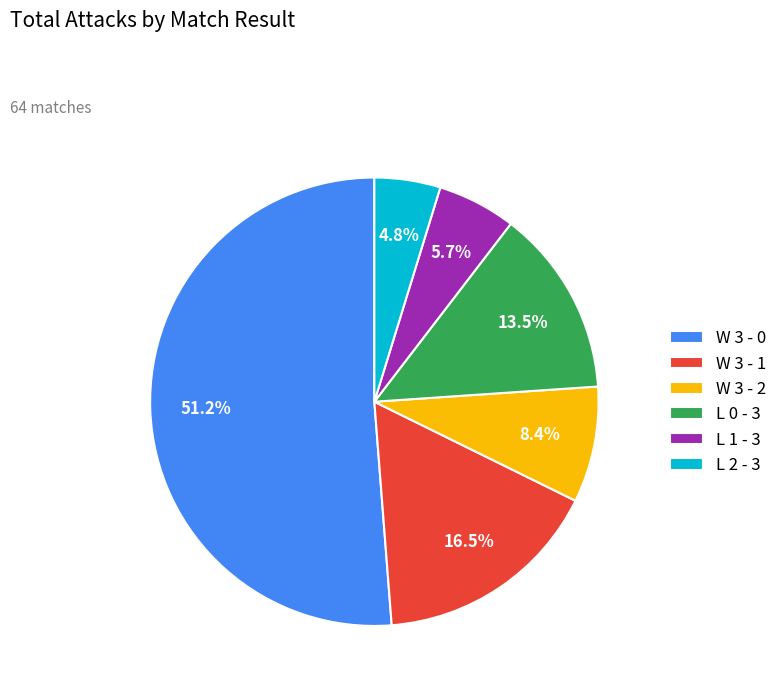

To the nearest percent, what percentage of the pie is W 3 - 2?

8%